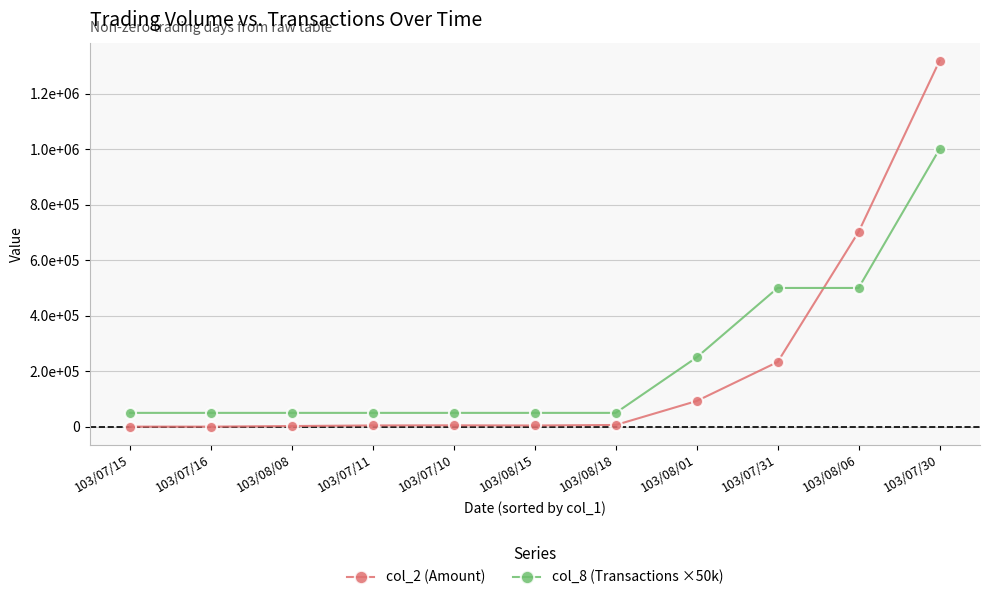

Does the chart have visible grid lines?

Yes